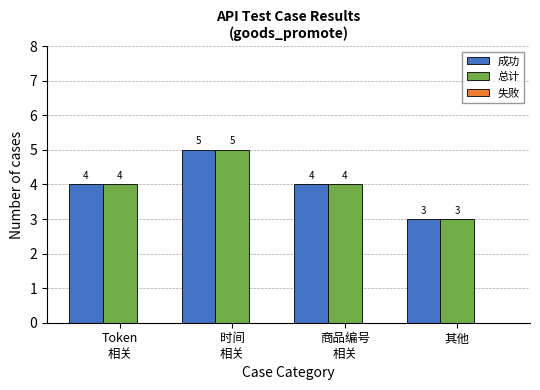

Is the value of 成功 at 商品编号
相关 greater than the value of 总计 at 时间
相关?

No